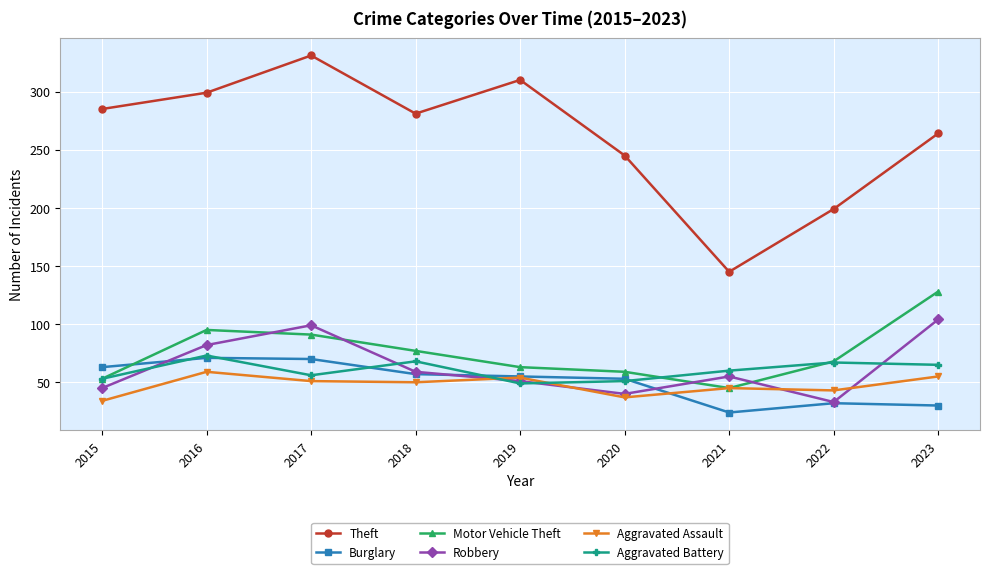

Which label corresponds to the smallest value in the chart?

2021